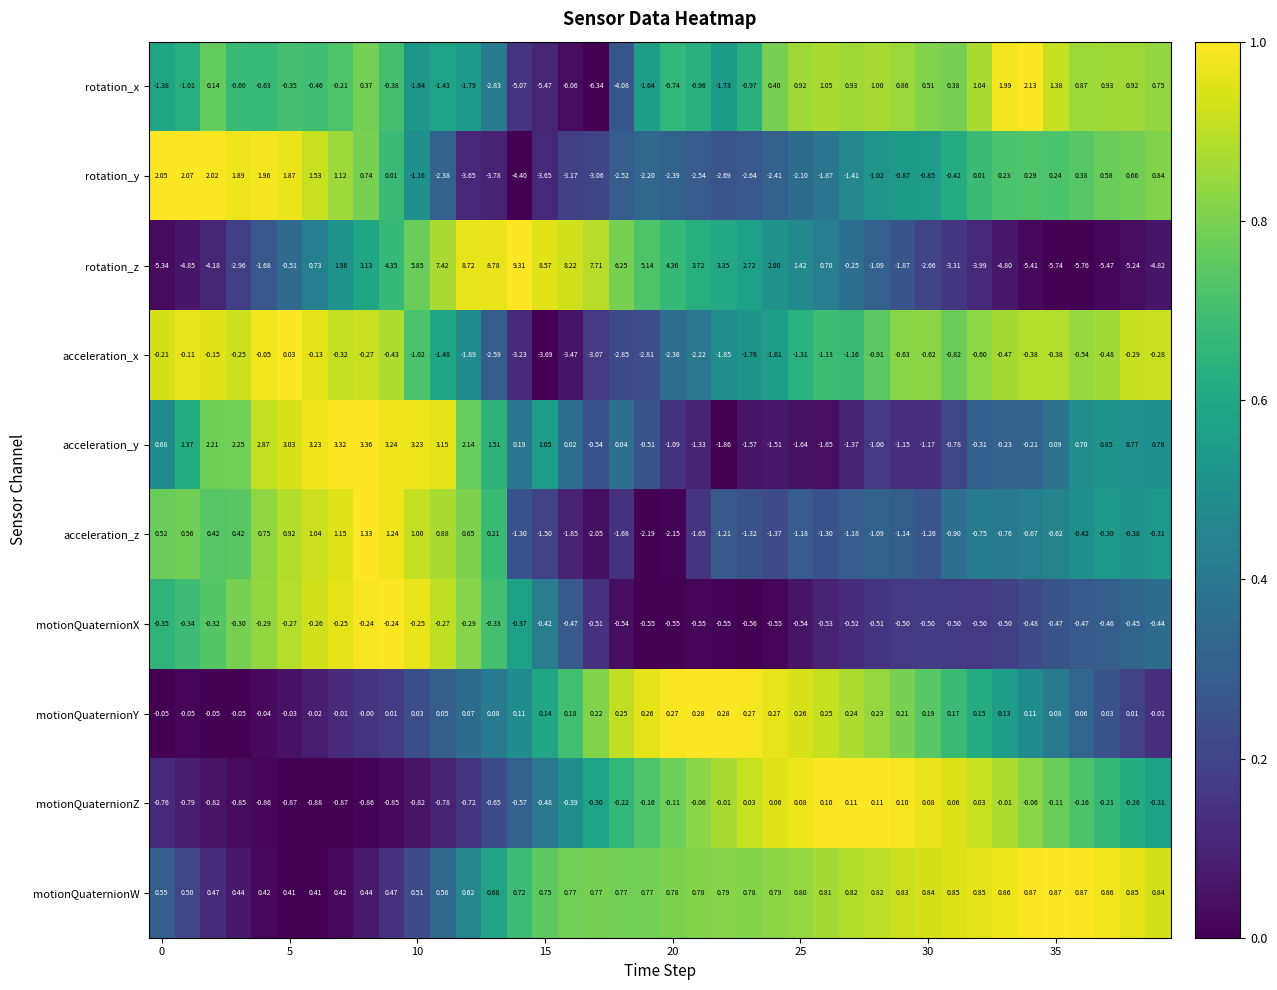

Which series has the largest range (max minus min)?

rotation_z